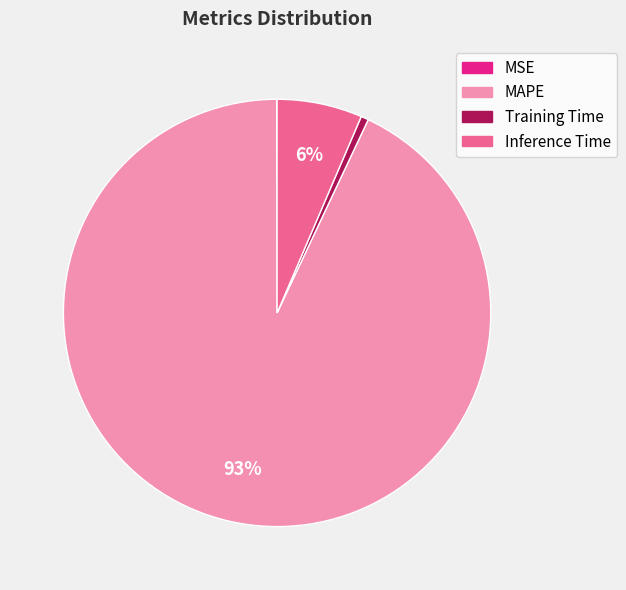

Combined, do MAPE and Inference Time account for over 50%?

Yes